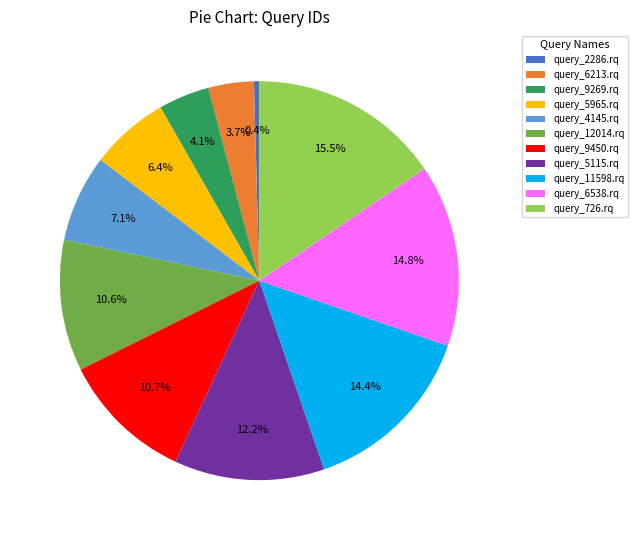

How much of the chart is everything except query_11598.rq?

85.6%